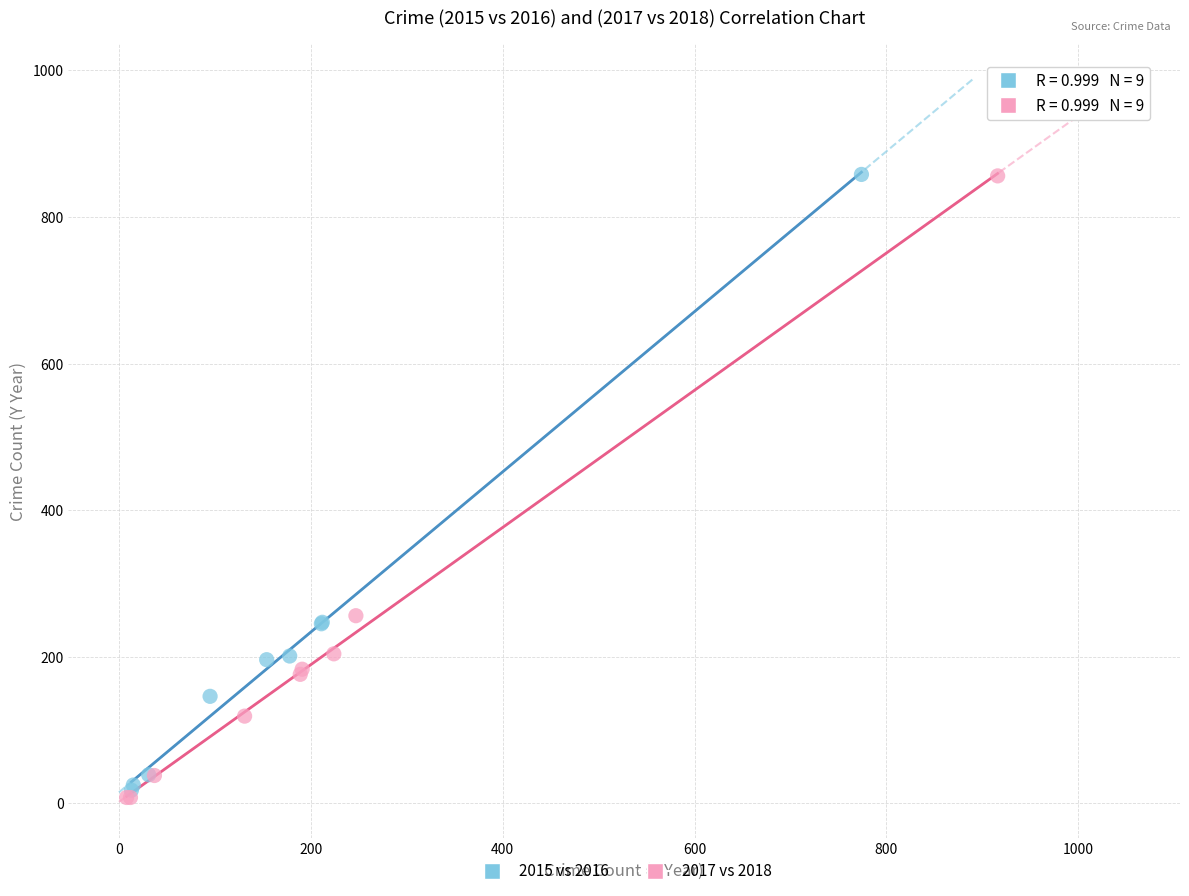

Which series reaches the minimum Y coordinate?

2017 vs 2018